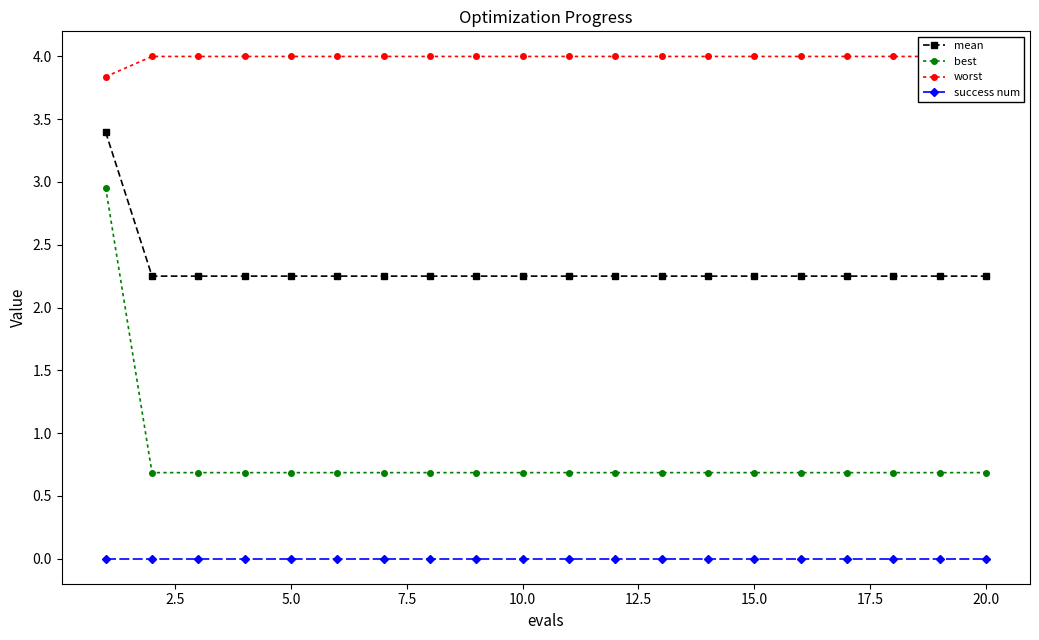

What is the average value of the worst series?

4.0